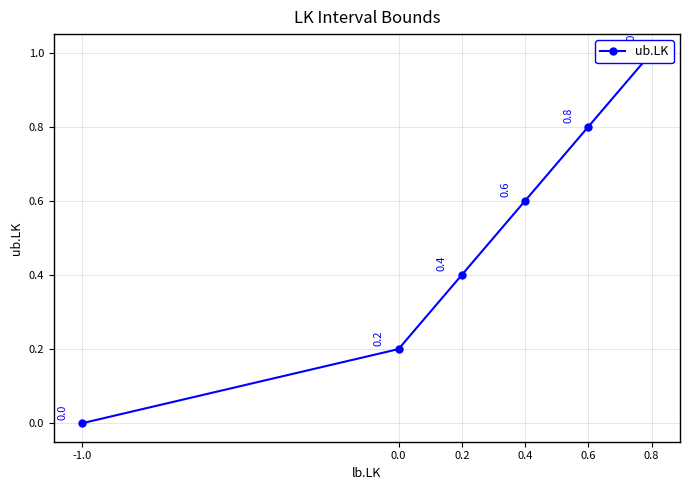

Rank the categories by value from lowest to highest.

-1.0, 0.0, 0.2, 0.4, 0.6, 0.8